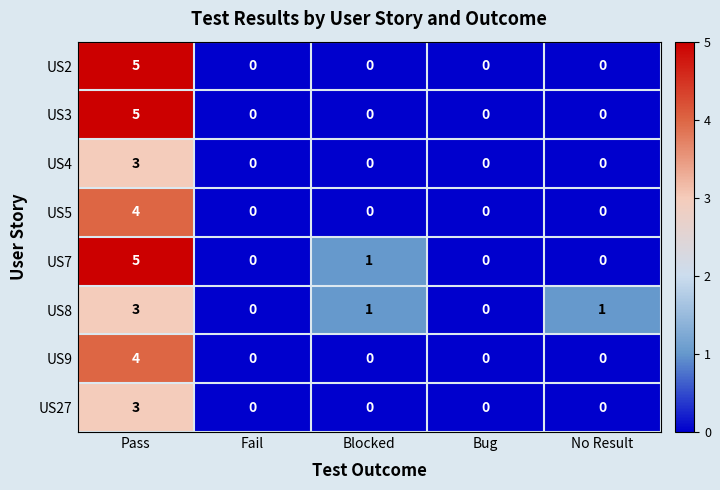

The value of US8 at Bug is -2. True or false?

False